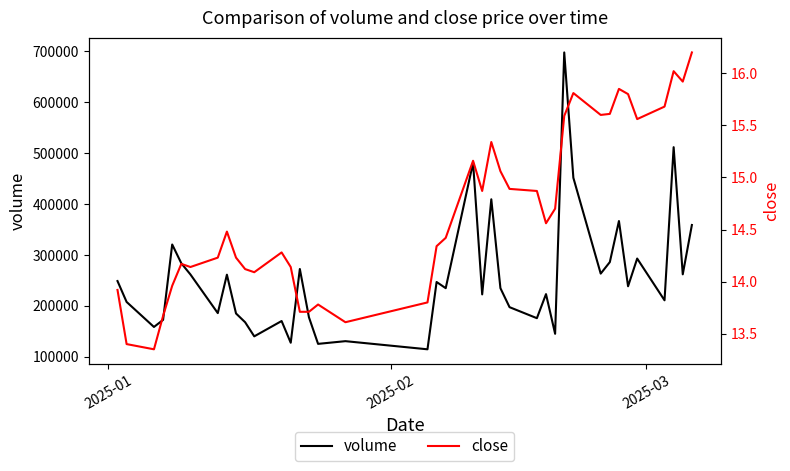

Which series has the largest total across all categories?

volume